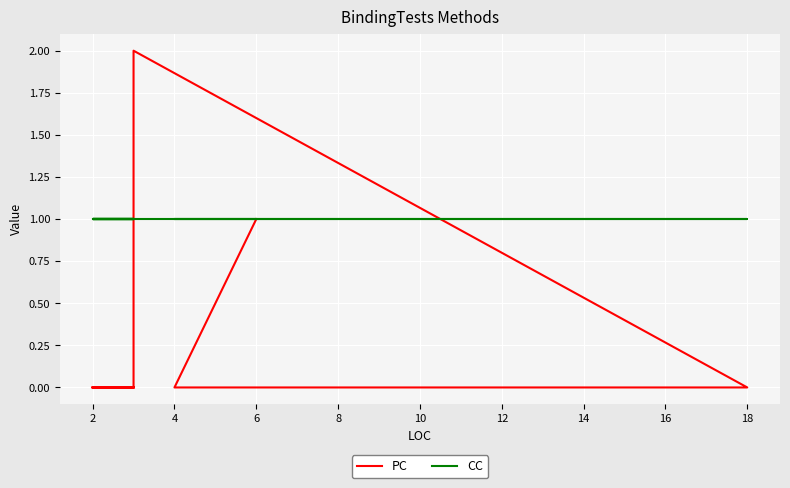

After their last crossing, which series has the higher values: CC or PC?

CC